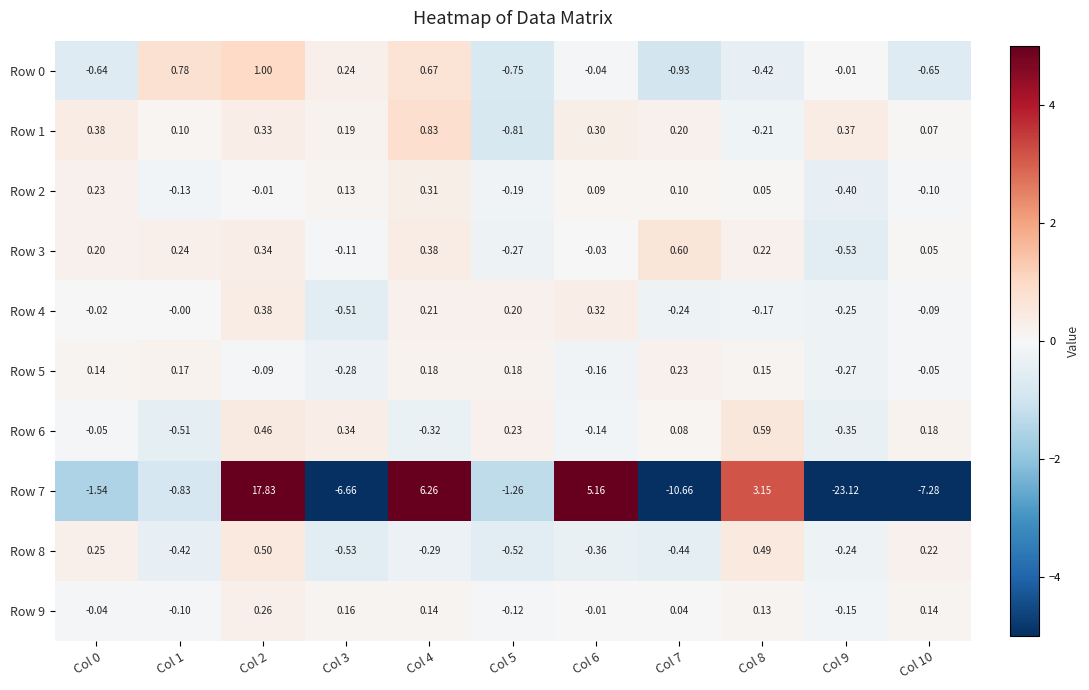

Is the value of Row 1 at Col 0 greater than the value of Row 3 at Col 10?

Yes